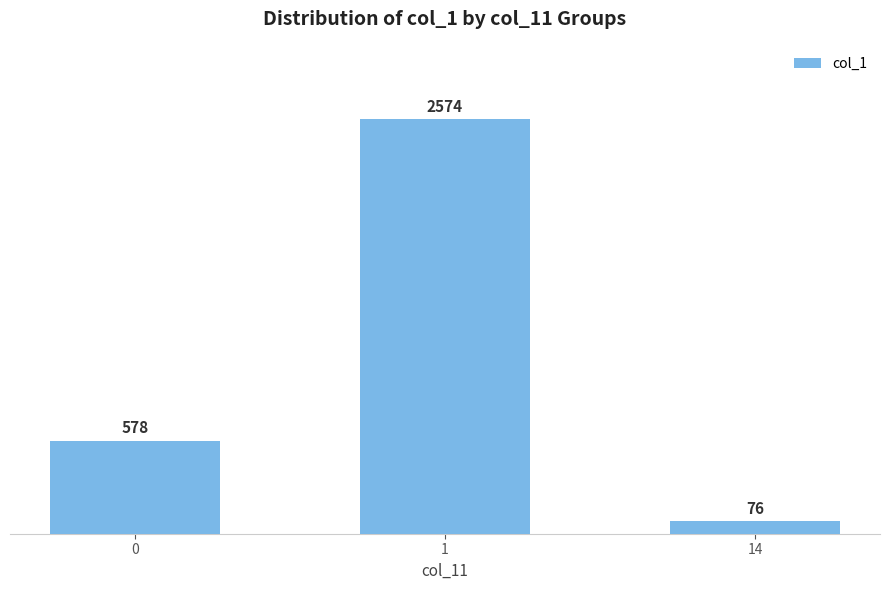

What is the difference between the maximum and minimum values?

2498